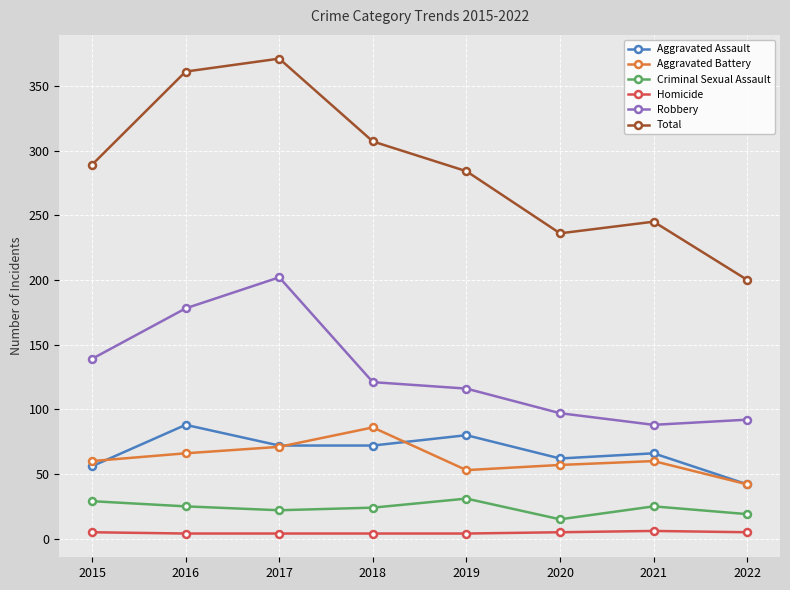

What is the approximate value of Aggravated Battery at 2021, to the nearest 5?

60